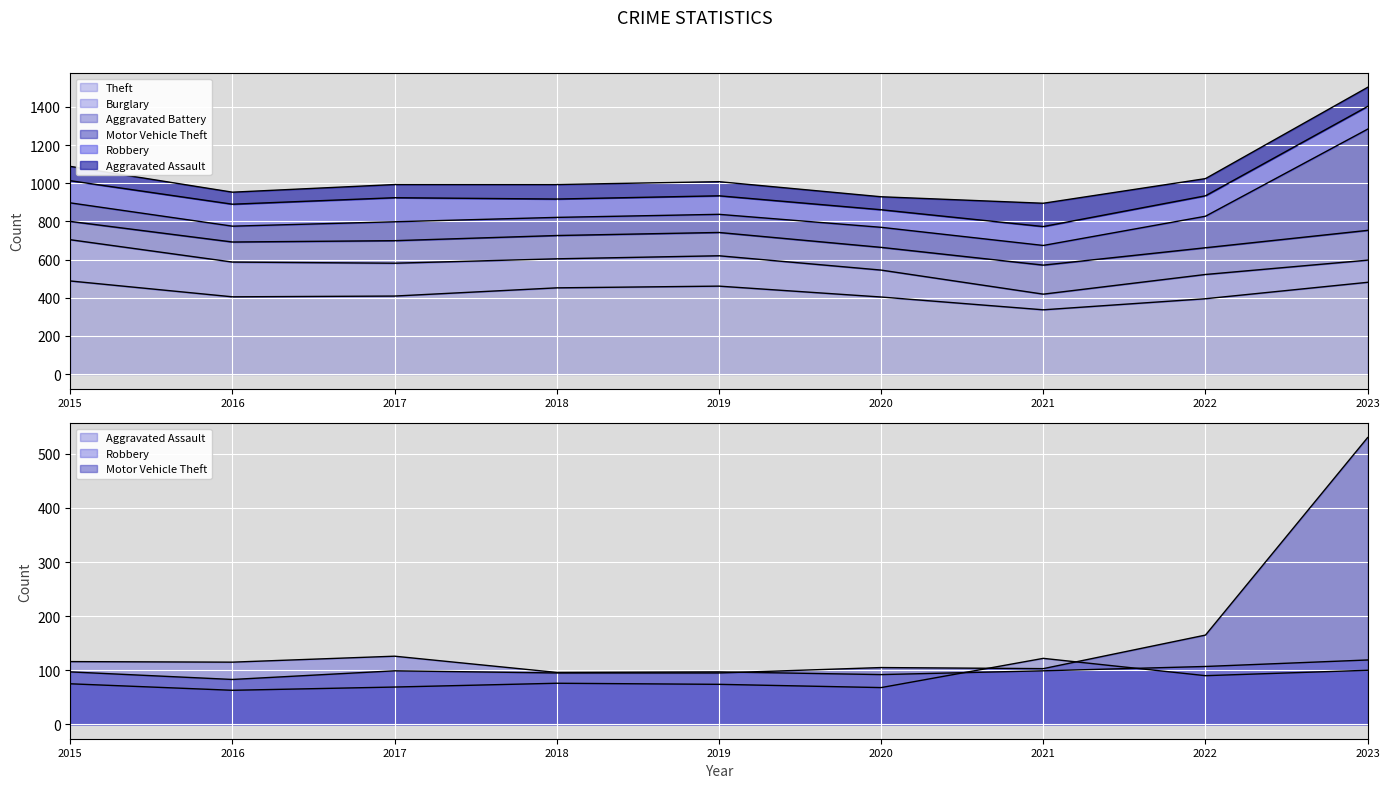

Which category has the highest value across all series?

2023